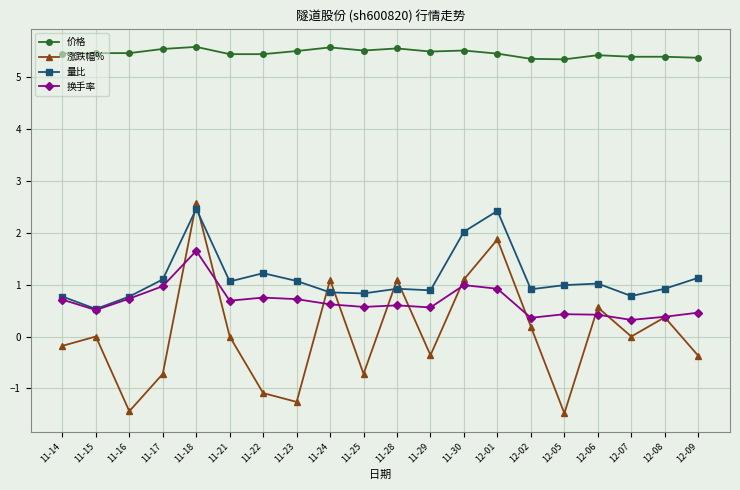

What is the lowest value of the 量比 series?

0.5